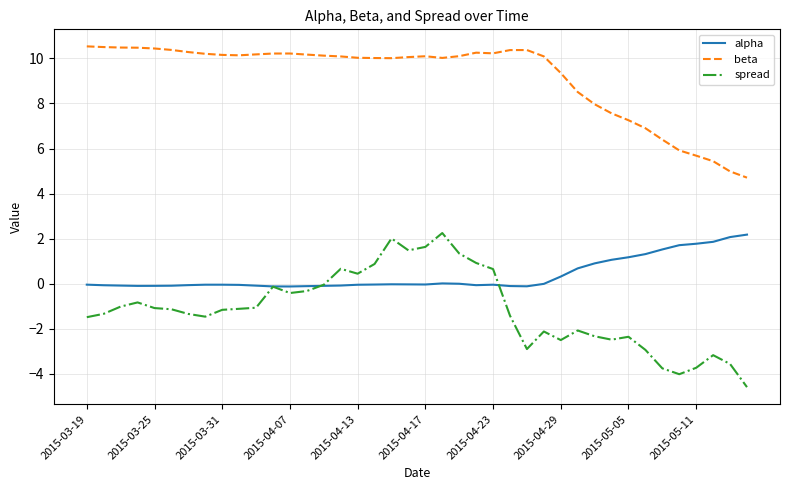

How many lines are shown in the chart?

3